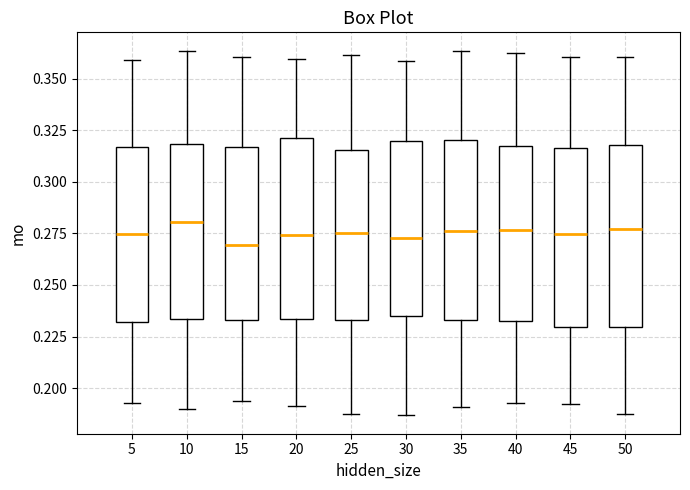

Reading left to right, transcribe this box plot: for each box, give where its median line is, the range the box spans, and where its two whiskers end, as read against the y-axis. The values are not printed on the chart, so give them approximately, as read against the axis.

5: median 0.275, box 0.230 to 0.315, whiskers 0.195 to 0.360
10: median 0.280, box 0.235 to 0.320, whiskers 0.190 to 0.365
15: median 0.270, box 0.235 to 0.315, whiskers 0.195 to 0.360
20: median 0.275, box 0.235 to 0.320, whiskers 0.190 to 0.360
25: median 0.275, box 0.235 to 0.315, whiskers 0.190 to 0.360
30: median 0.275, box 0.235 to 0.320, whiskers 0.185 to 0.360
35: median 0.275, box 0.235 to 0.320, whiskers 0.190 to 0.365
40: median 0.275, box 0.230 to 0.315, whiskers 0.195 to 0.360
45: median 0.275, box 0.230 to 0.315, whiskers 0.190 to 0.360
50: median 0.275, box 0.230 to 0.320, whiskers 0.190 to 0.360